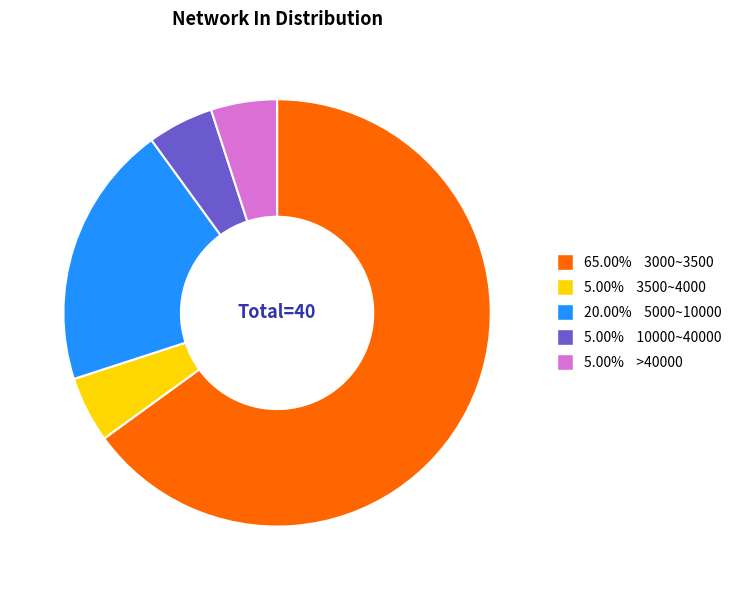

Does any single category account for the majority?

Yes